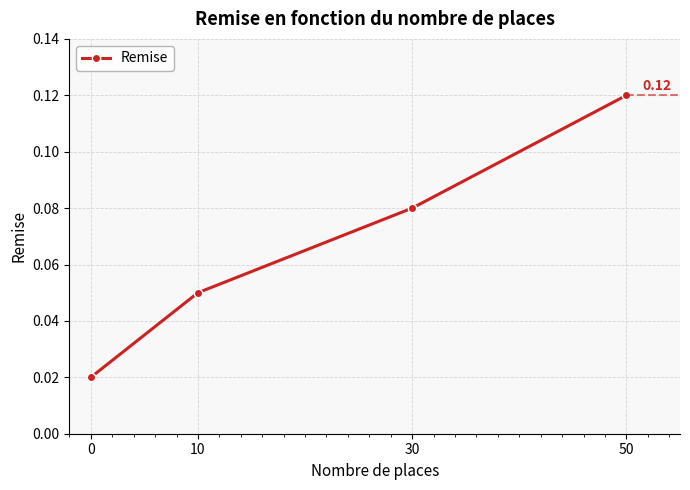

True or false: there are more than 2 points higher than both neighbors.

False